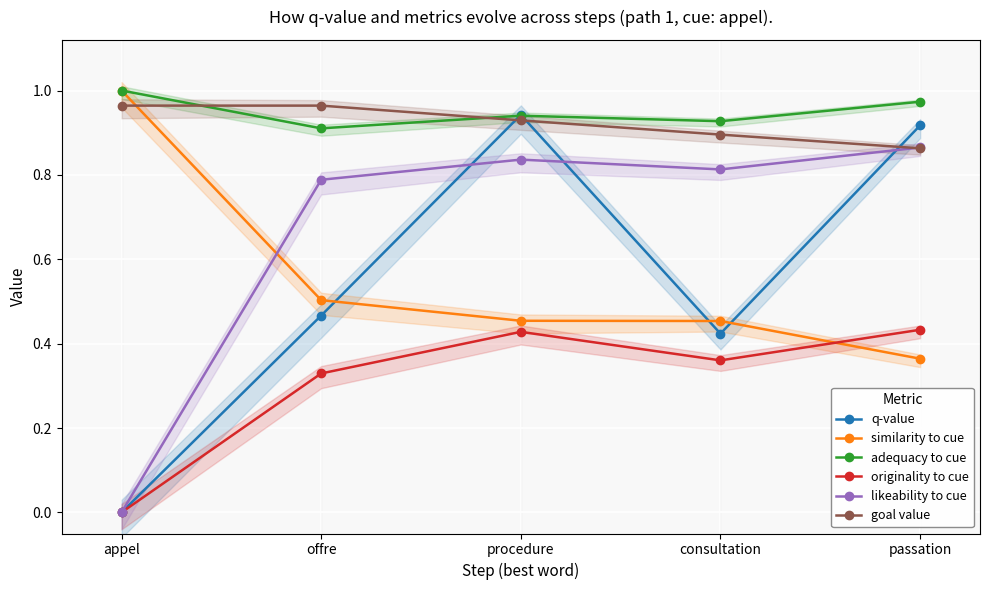

At which category is the sum across all series the highest?

procedure